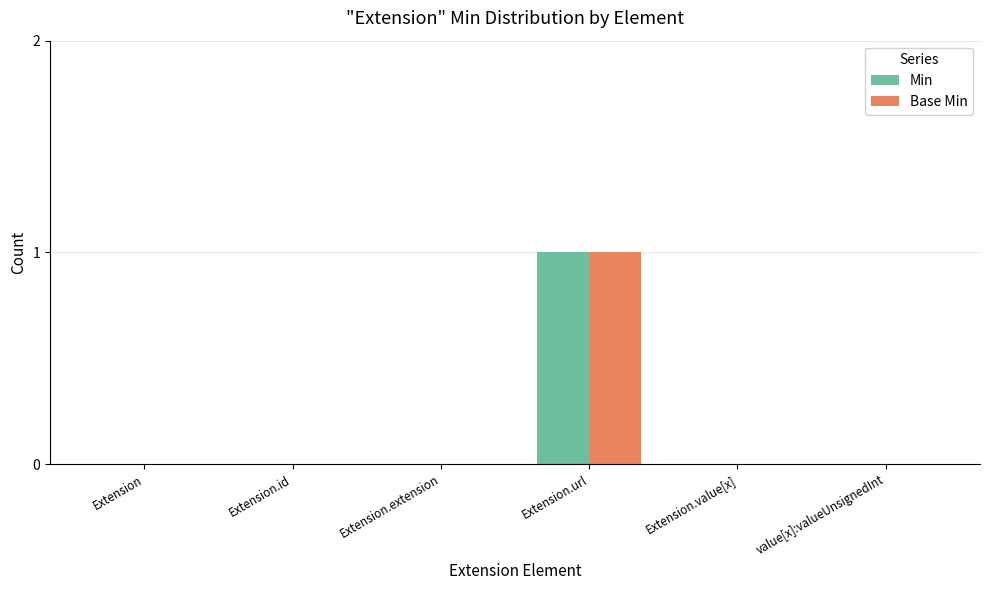

The value of Min at Extension.value[x] is 0. True or false?

True